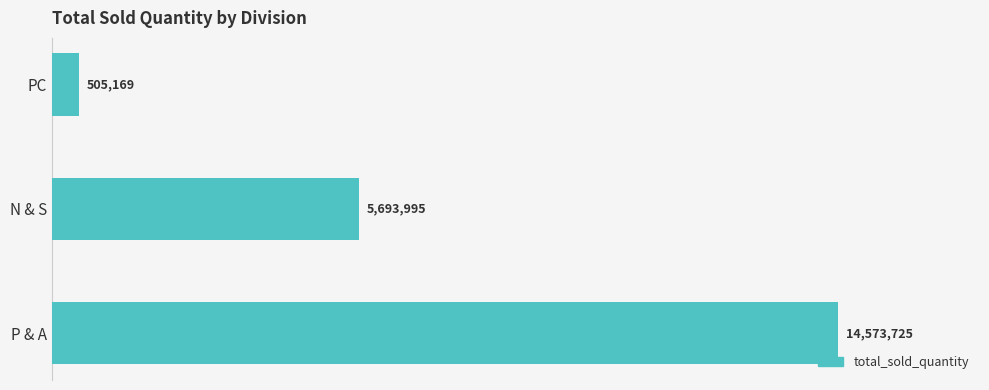

What is the maximum value shown in the chart?

14573725